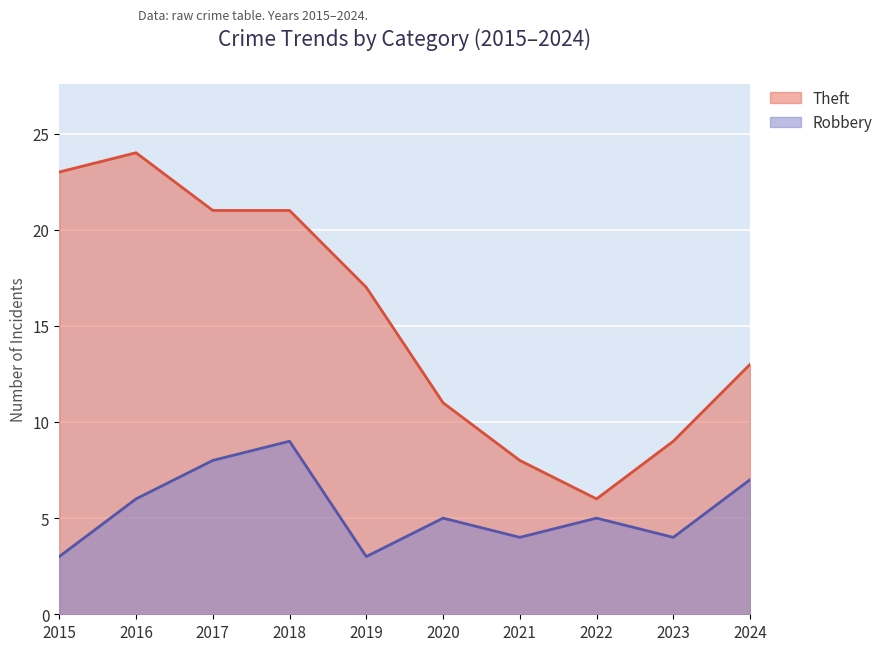

Reading left to right, list all the values displayed in this chart.

Robbery: 2015=3	2016=6	2017=8	2018=9	2019=3	2020=5	2021=4	2022=5	2023=4	2024=7
Theft: 2015=23	2016=24	2017=21	2018=21	2019=17	2020=11	2021=8	2022=6	2023=9	2024=13